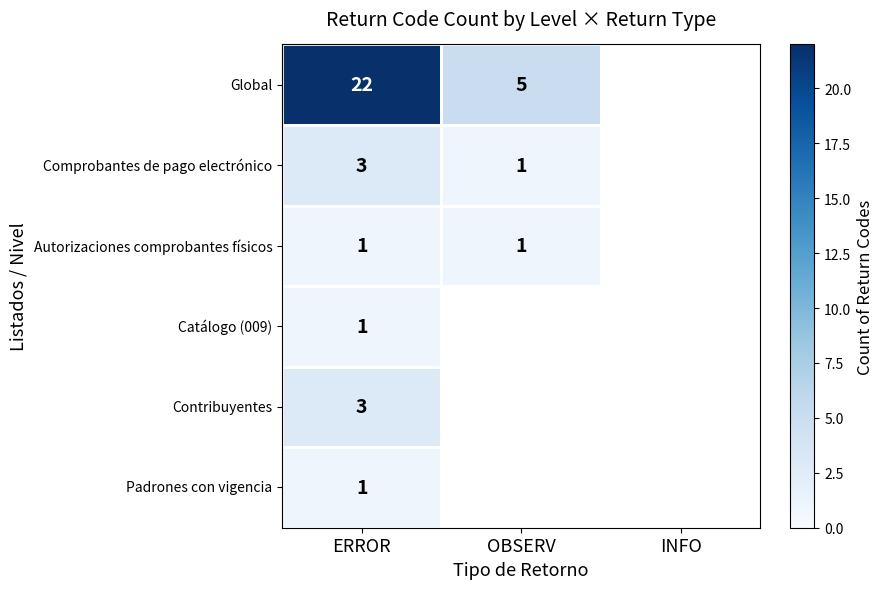

The value of Comprobantes de pago electrónico at ERROR is 2. True or false?

False